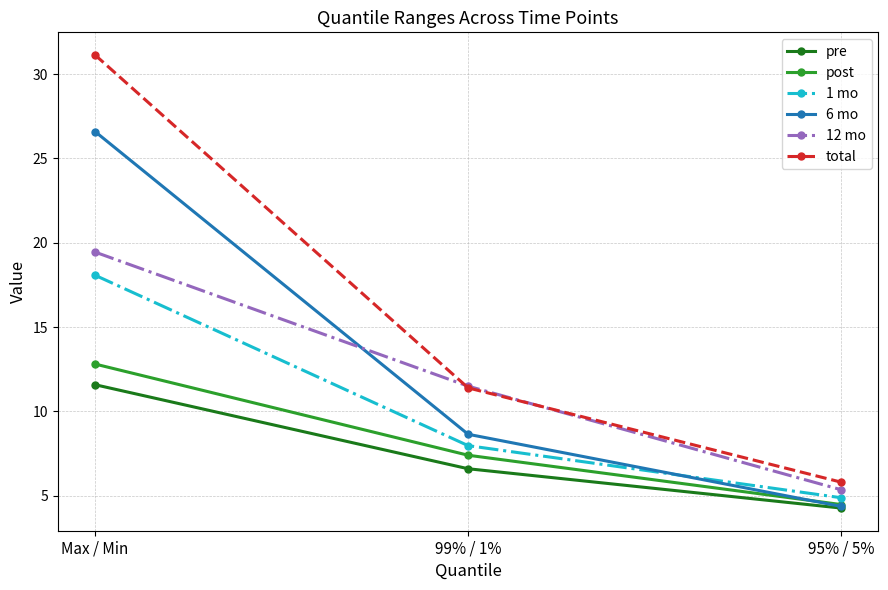

True or false: post has a value of 12.3 at 99% / 1%.

False